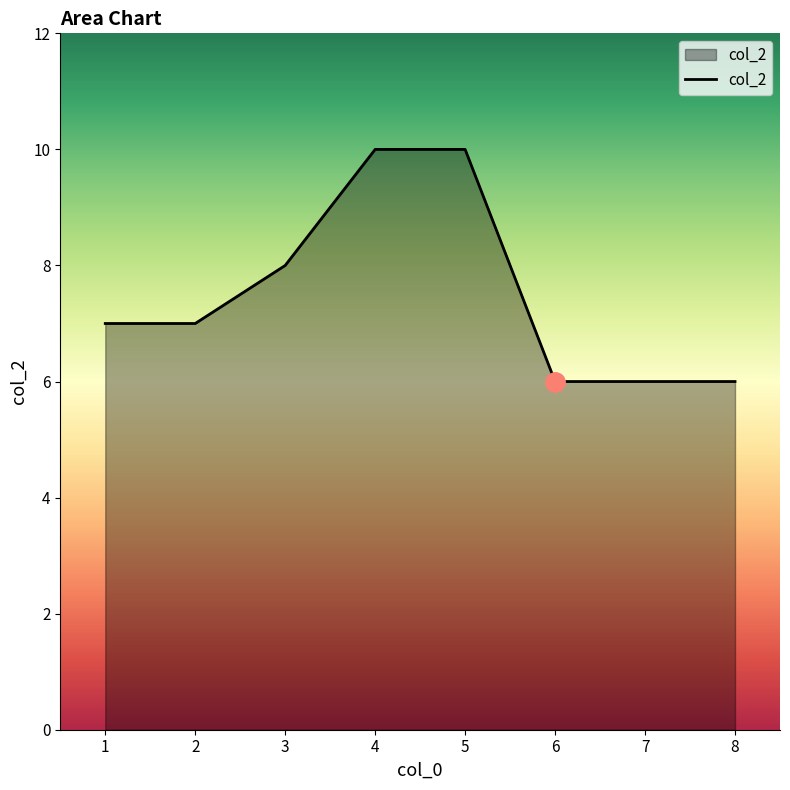

True or false: the data shows 10 at 4.

True